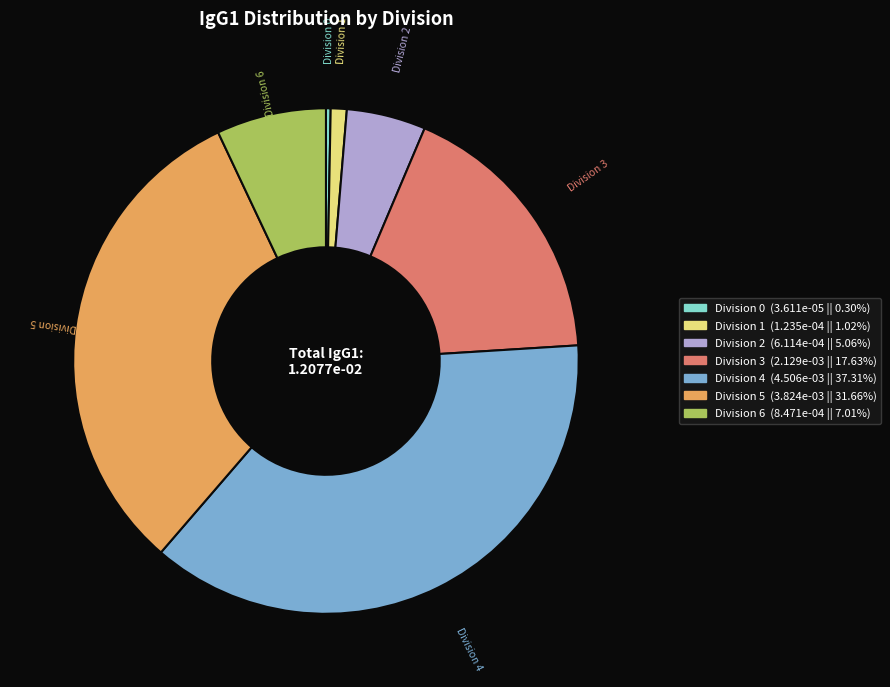

Does Division 3 account for over 50% of the chart?

No